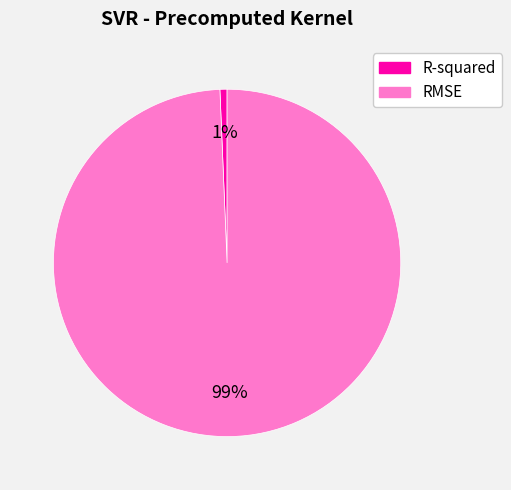

Is RMSE the majority of the pie?

Yes